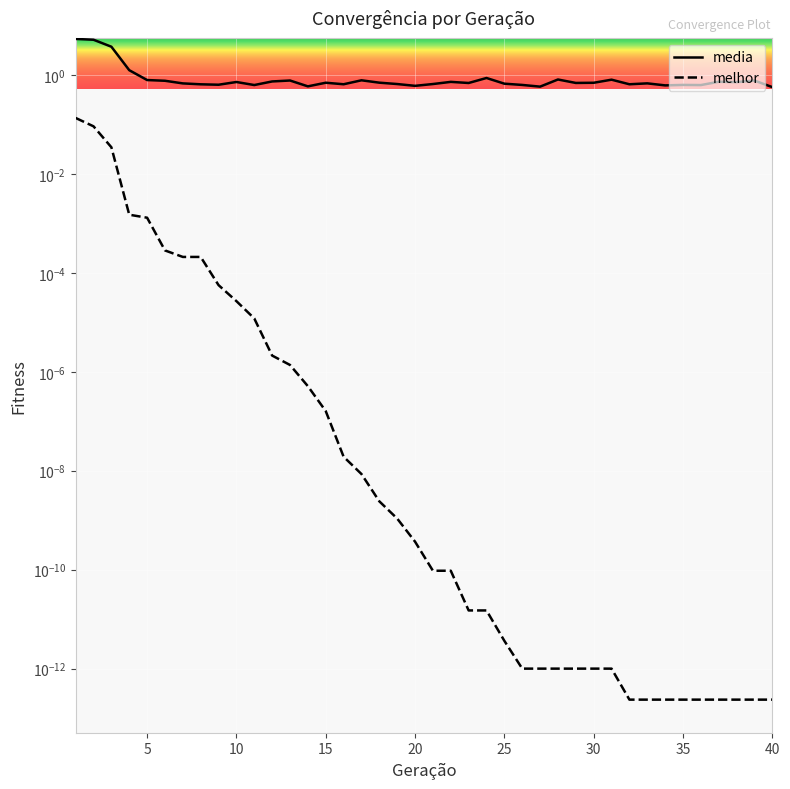

Rank the series by their maximum value, from highest to lowest.

media, melhor